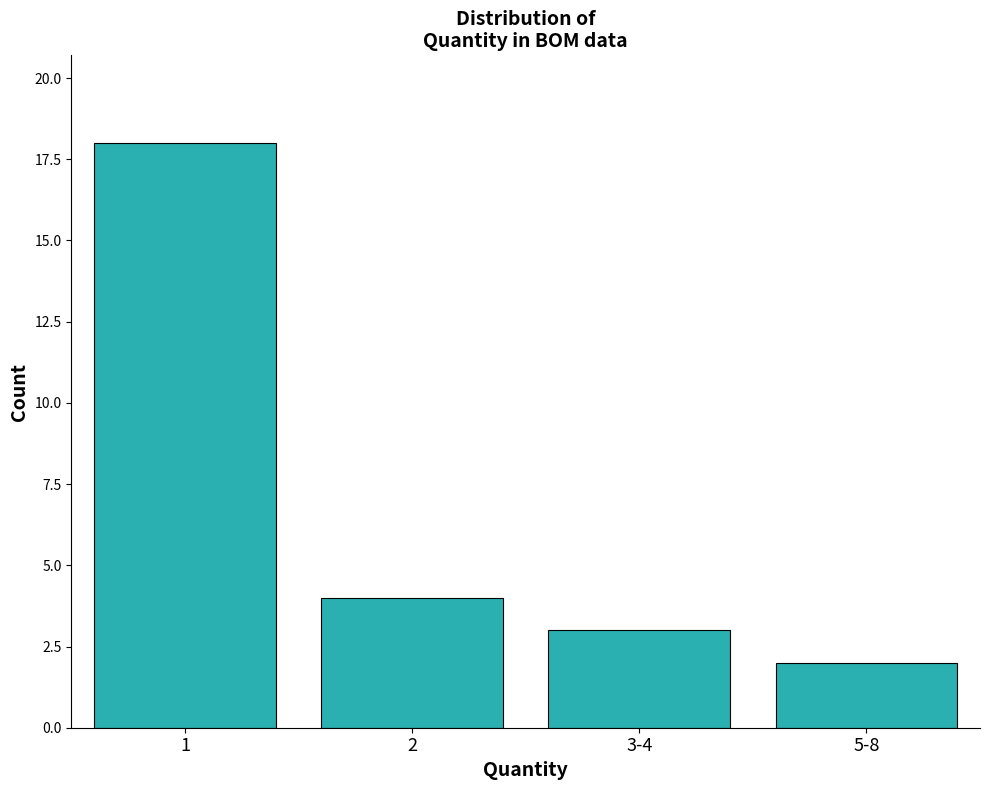

Reading left to right, what are all the values shown in this chart?

1=18	2=4	3-4=3	5-8=2